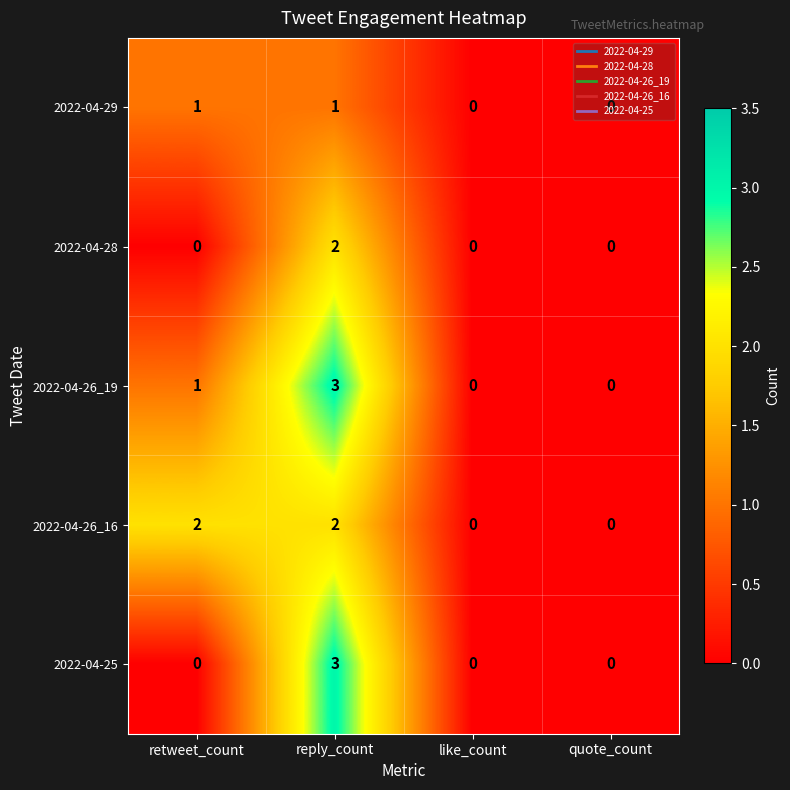

At which category is the sum across all series the highest?

reply_count